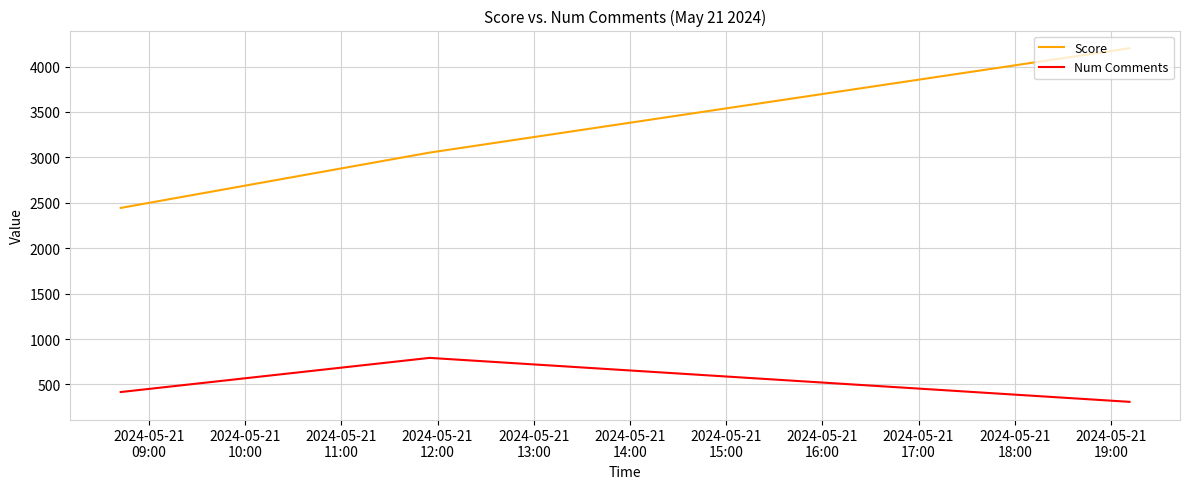

Which series has the widest spread of values?

Score